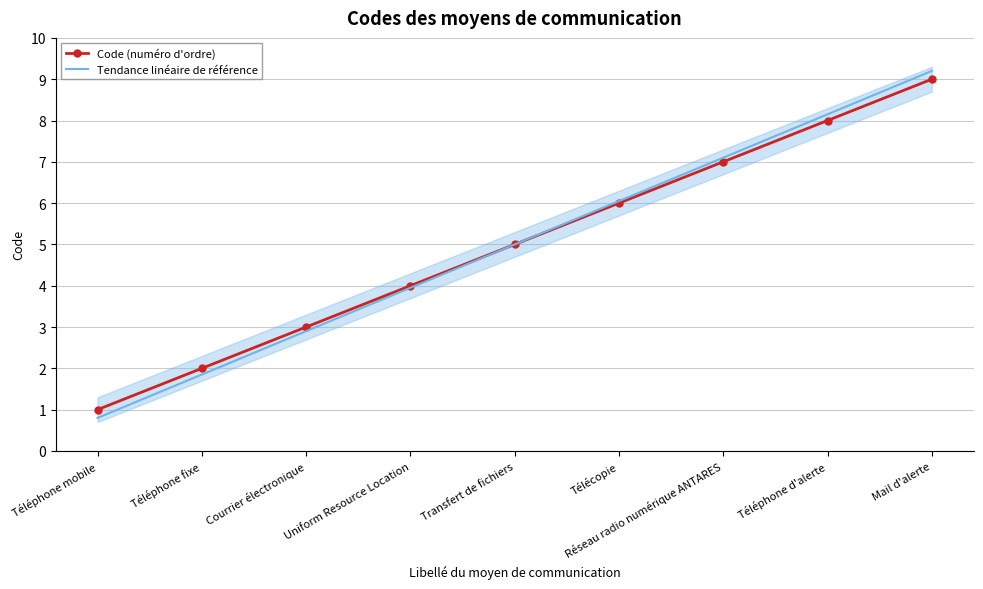

What is the value of the Tendance linéaire de référence point at the 5th from the left?

5.0